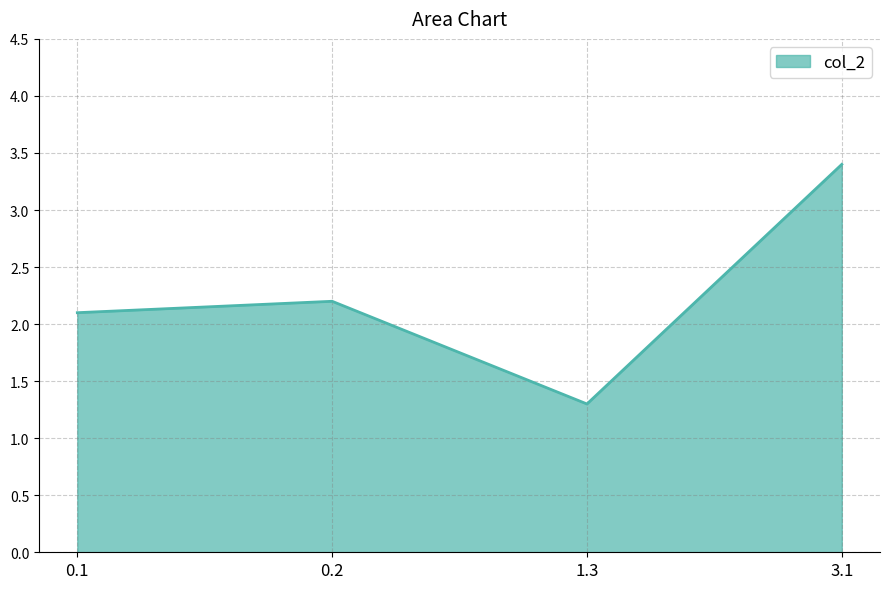

Between 0.1 and 0.2, which is larger?

0.2